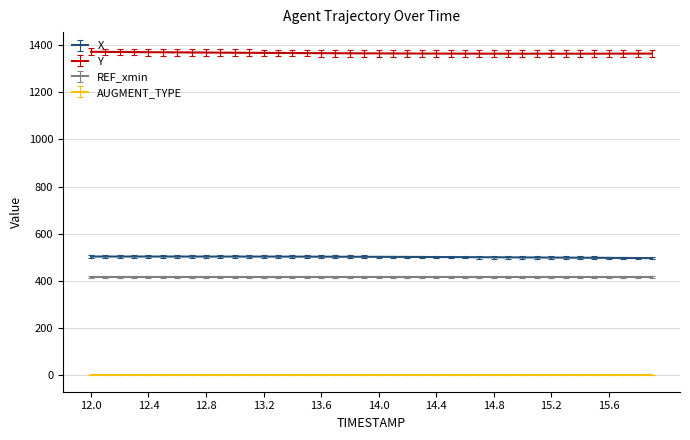

What is the greatest value displayed?

1371.2